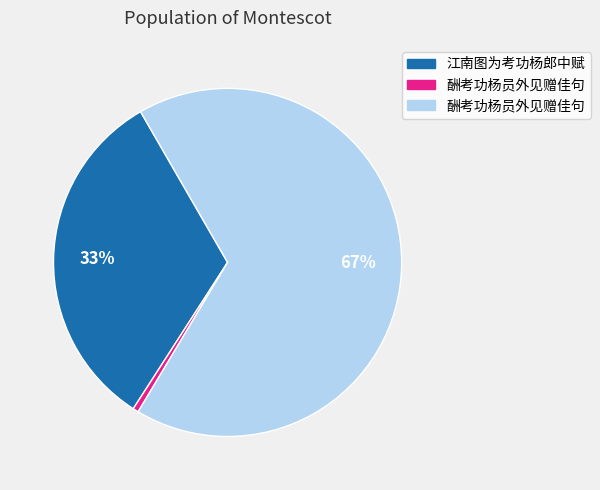

To the nearest percent, what is the average slice percentage?

33%